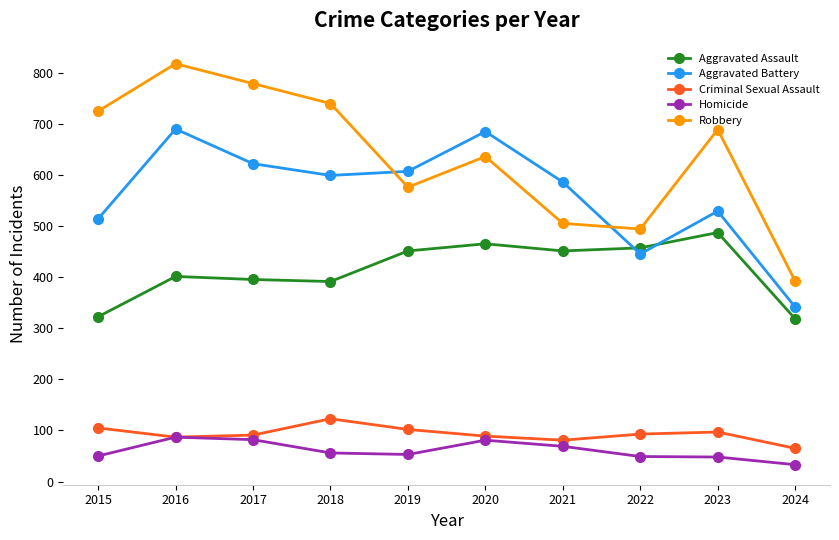

What is the difference between the highest and lowest values at 2018?

685